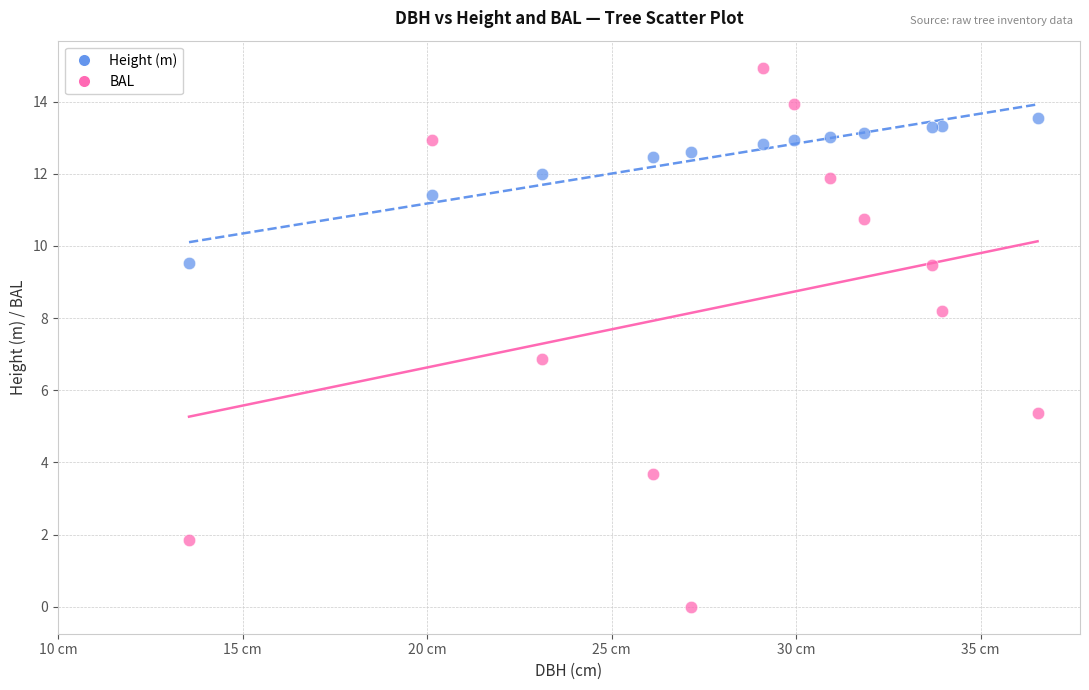

What are all the series names shown in the legend?

Height (m), BAL